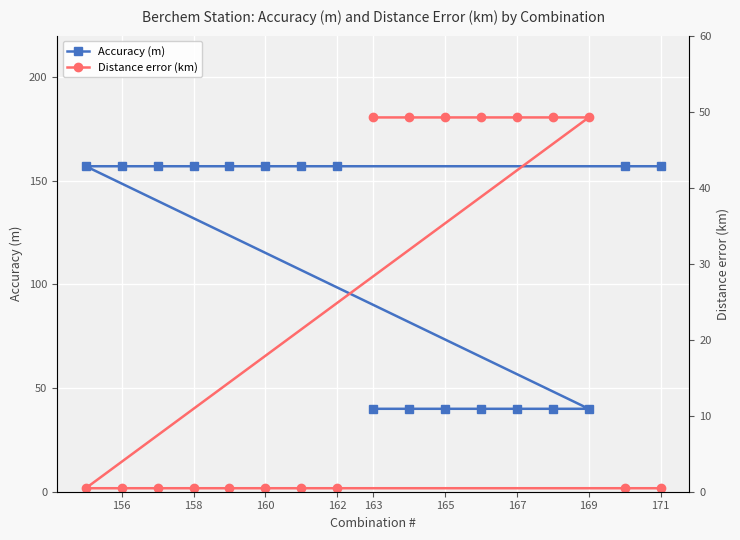

Reading left to right, list all the values displayed in this chart.

Accuracy (m): 40.0	40.0	40.0	40.0	40.0	40.0	40.0	157.0	157.0	157.0	157.0	157.0	157.0	157.0	157.0	157.0	157.0
Distance error (km): 49.2	49.2	49.2	49.2	49.2	49.2	49.2	0.5	0.5	0.5	0.5	0.5	0.5	0.5	0.5	0.5	0.5